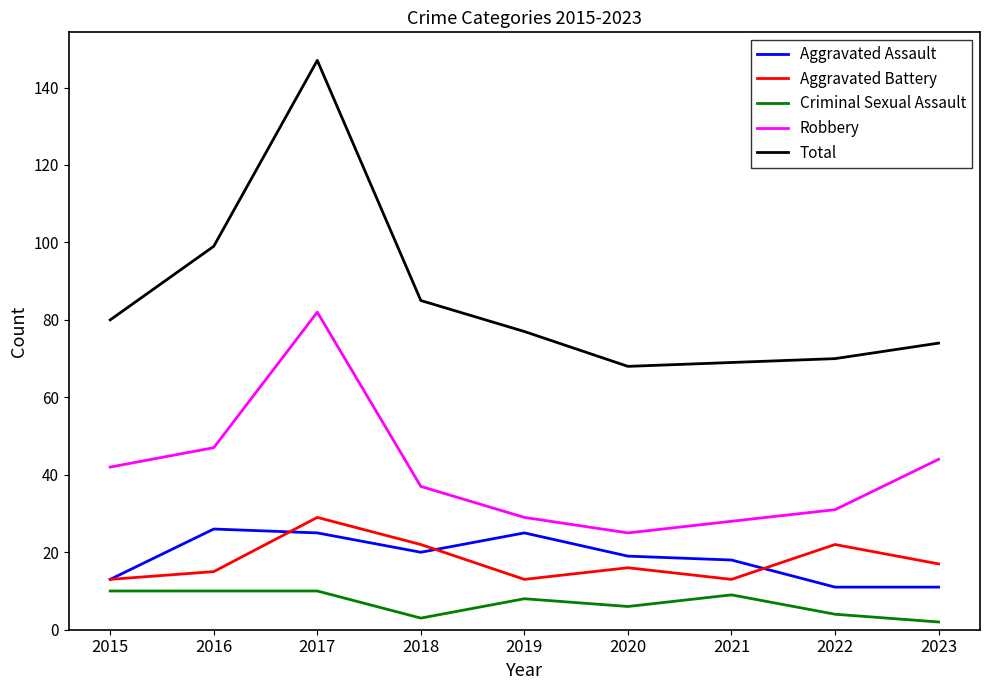

What is the maximum value for Aggravated Battery?

29